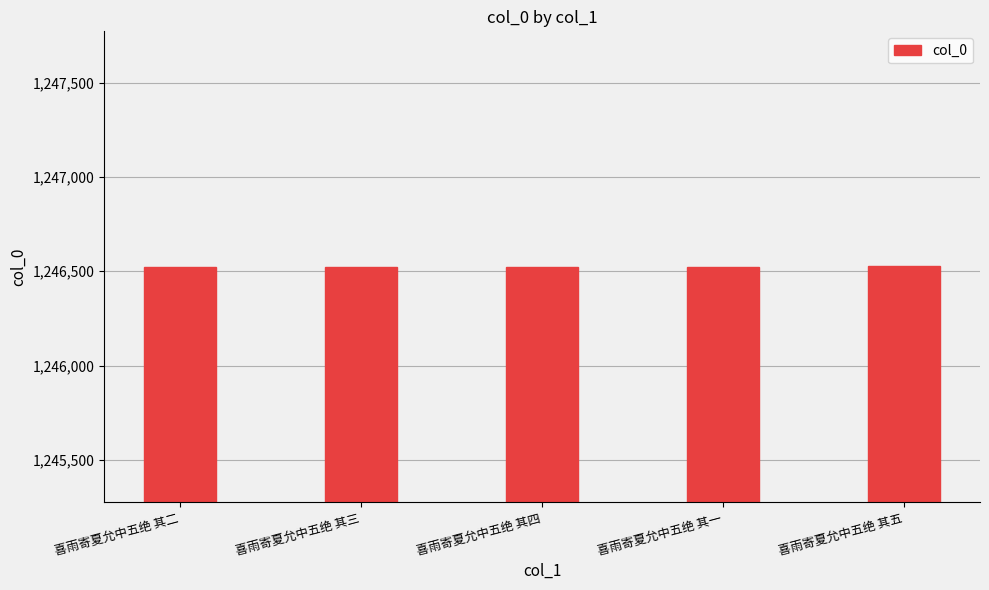

What is the sum of the values at 喜雨寄夏允中五绝 其四 and 喜雨寄夏允中五绝 其三?

2493049